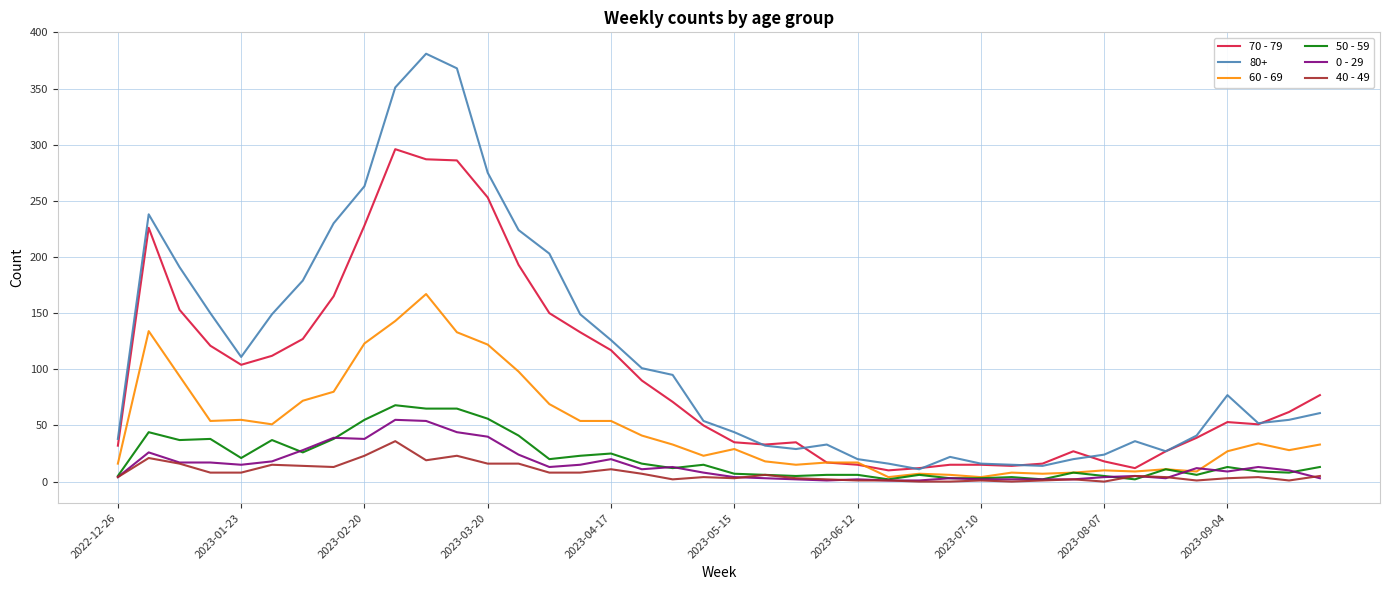

True or false: 80+ and 0 - 29 cross at least once.

False